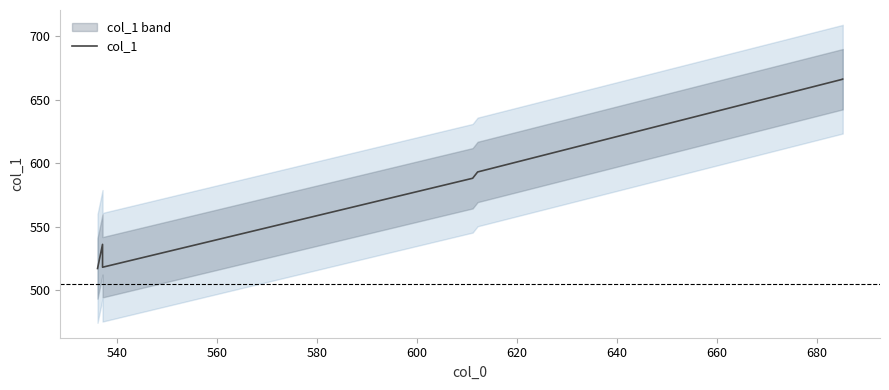

What is the value of the 7th point from the left?

666.2